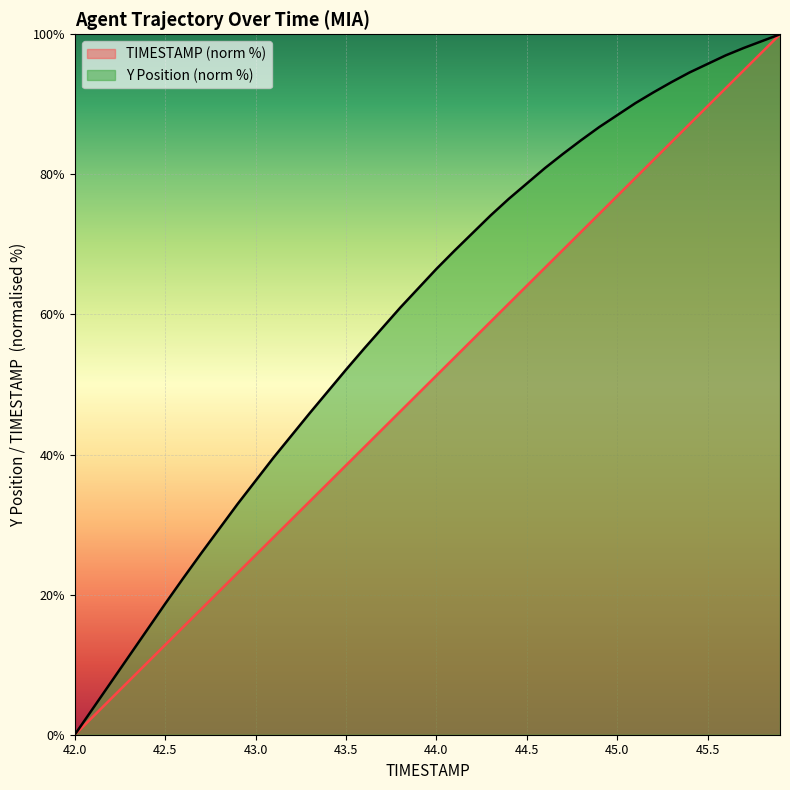

List the series in order of their overall mean, lowest first.

TIMESTAMP (norm %), Y Position (norm %)